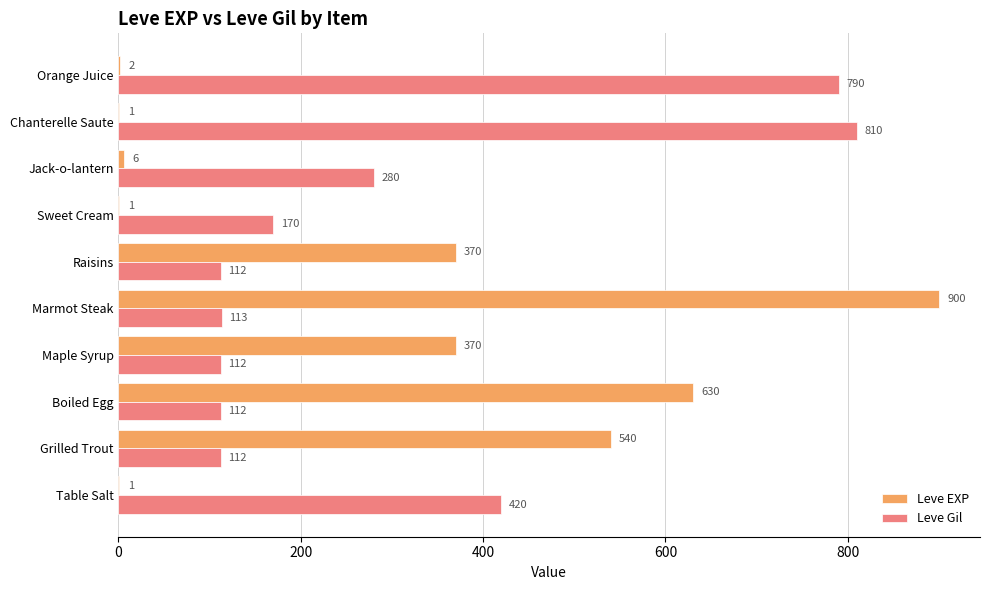

The Leve EXP series shows 370 at Raisins. True or false?

True